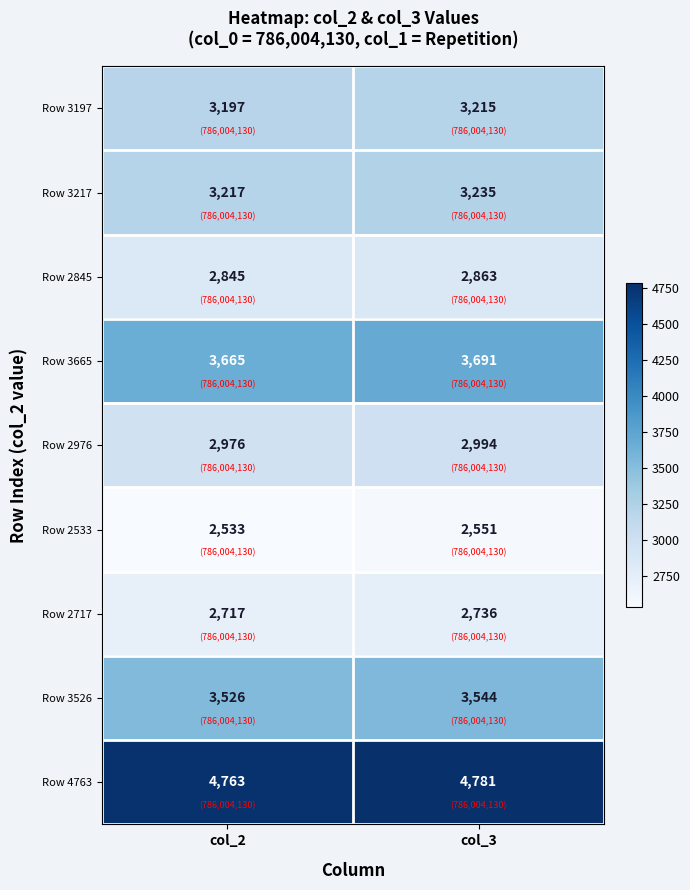

Which category has the lowest value in the Row 2533 series?

col_2